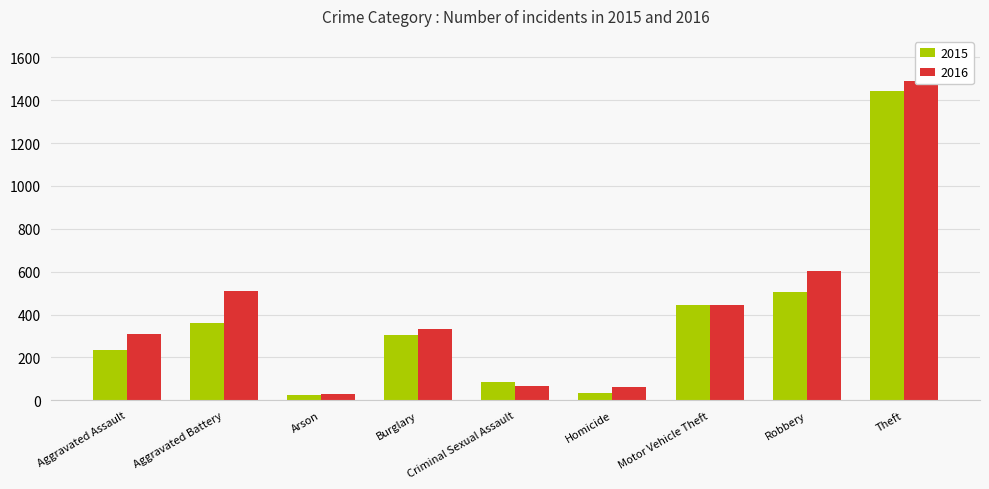

How many data points in 2015 are less than 303?

4